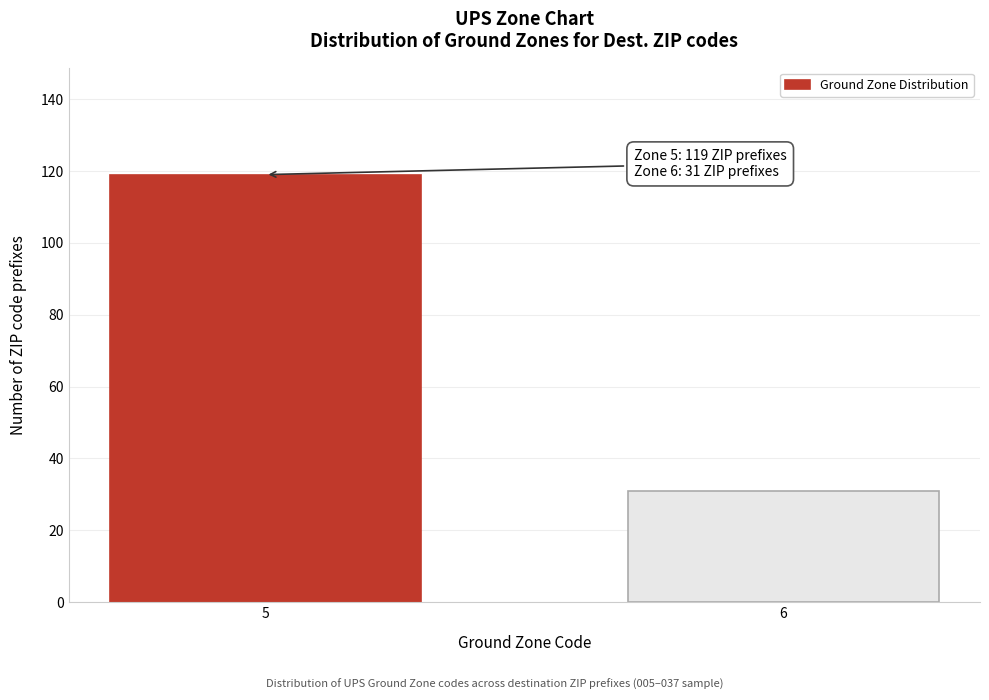

Reading right to left, extract all data points from this chart.

6=31	5=119